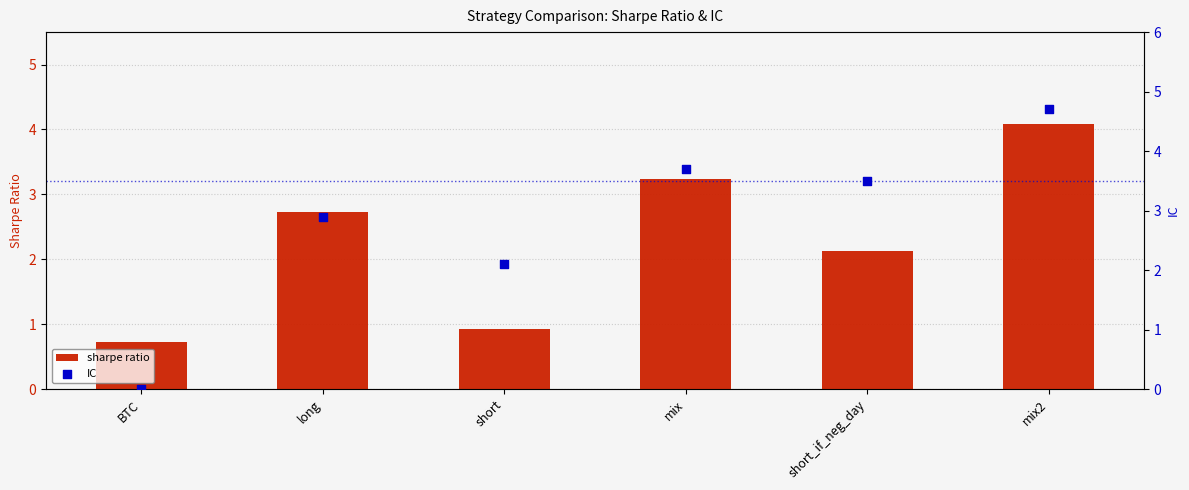

At which category is the sum across all series the highest?

mix2